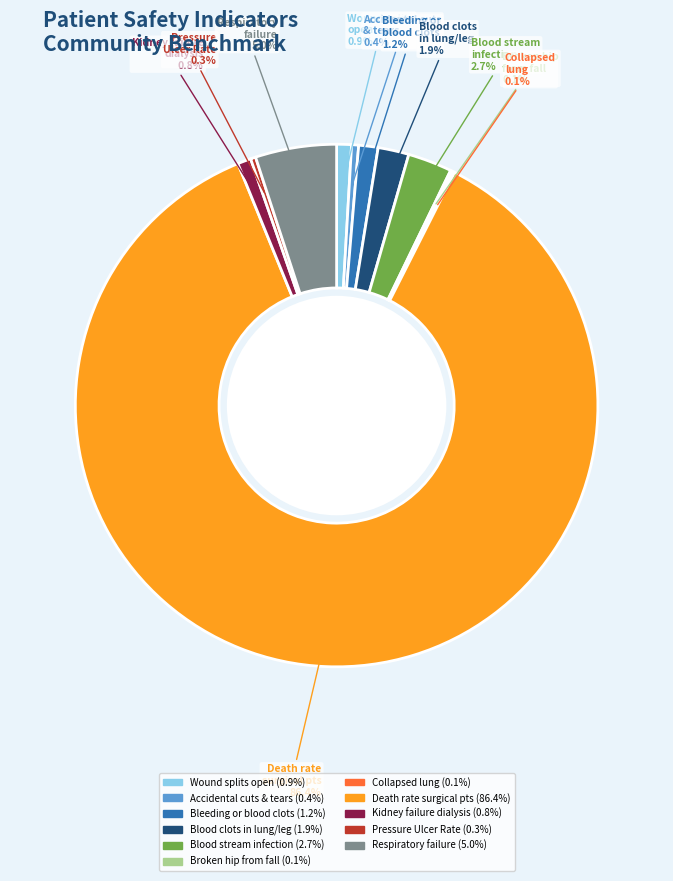

What is the largest slice in the pie chart?

Death rate surgical pts